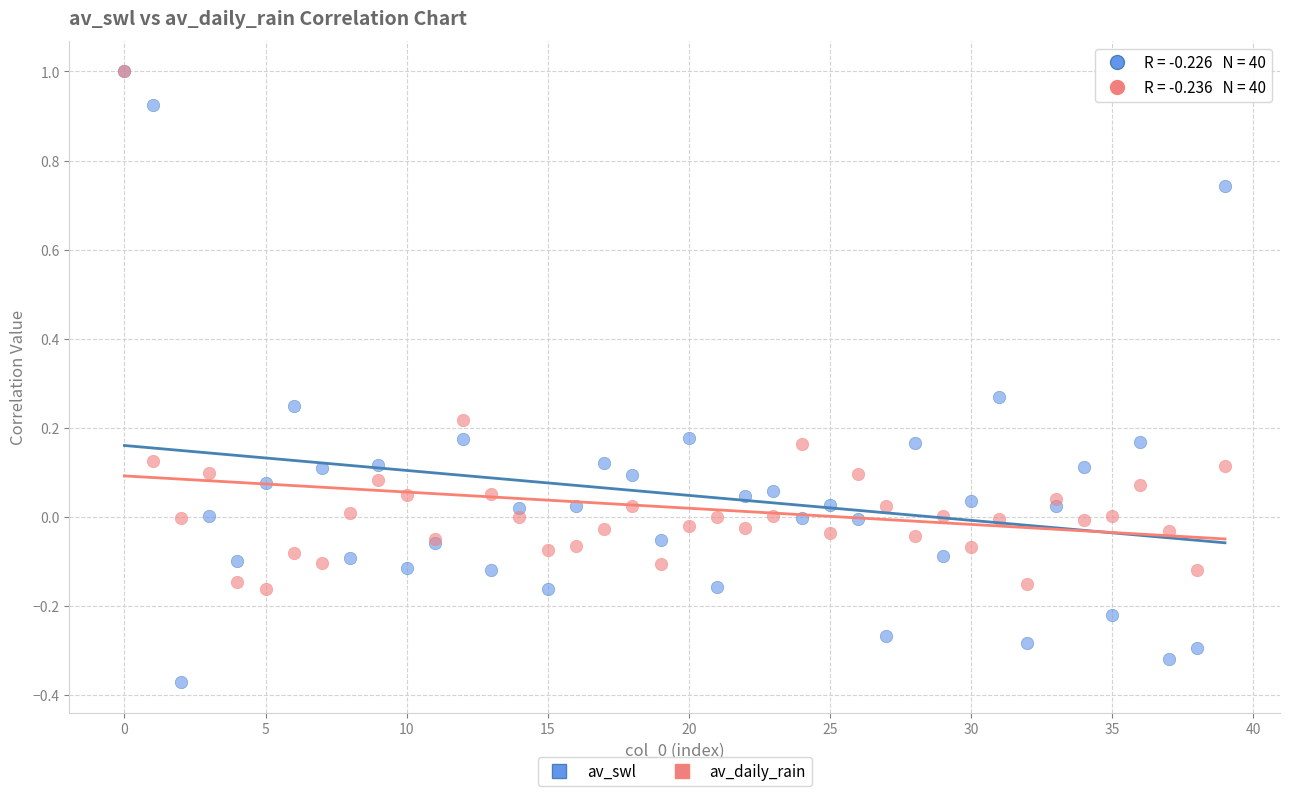

What are all the series names shown in the legend?

av_swl, av_daily_rain